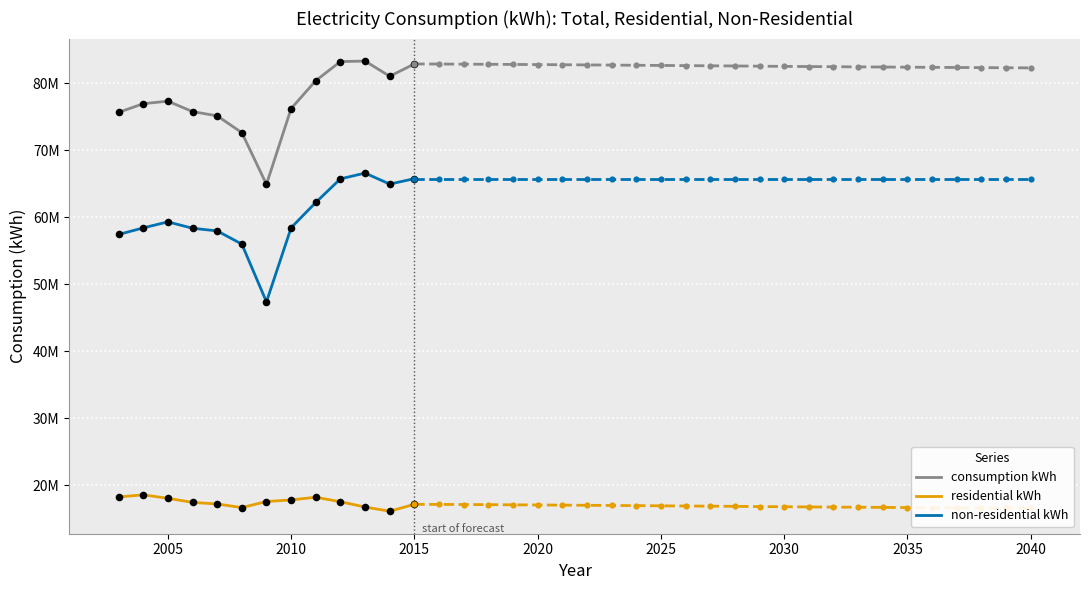

Is the value of consumption kWh at 2025 greater than the value of non-residential kWh at 2030?

Yes